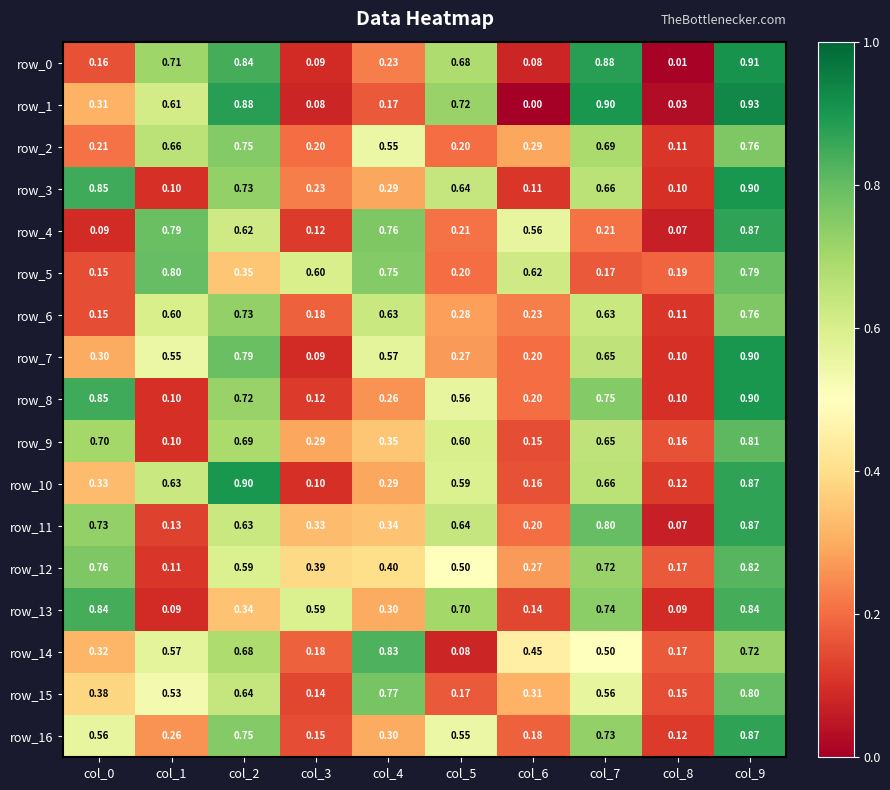

Is the value of row_9 at col_9 greater than the value of row_14 at col_2?

Yes